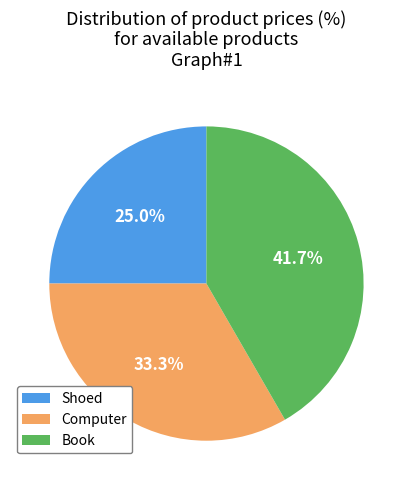

Combined, what portion of the pie is Shoed and Book?

66.7%